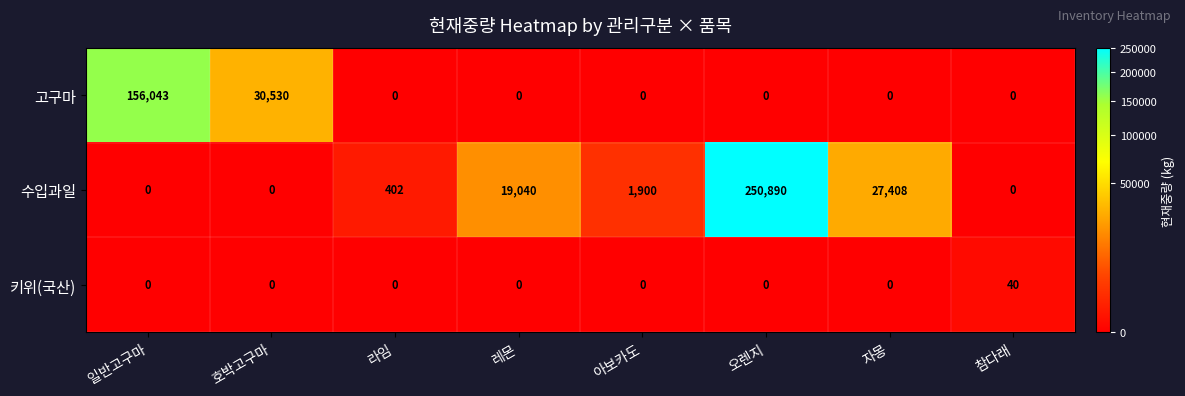

What value does the 수입과일 series have at 레몬?

19040